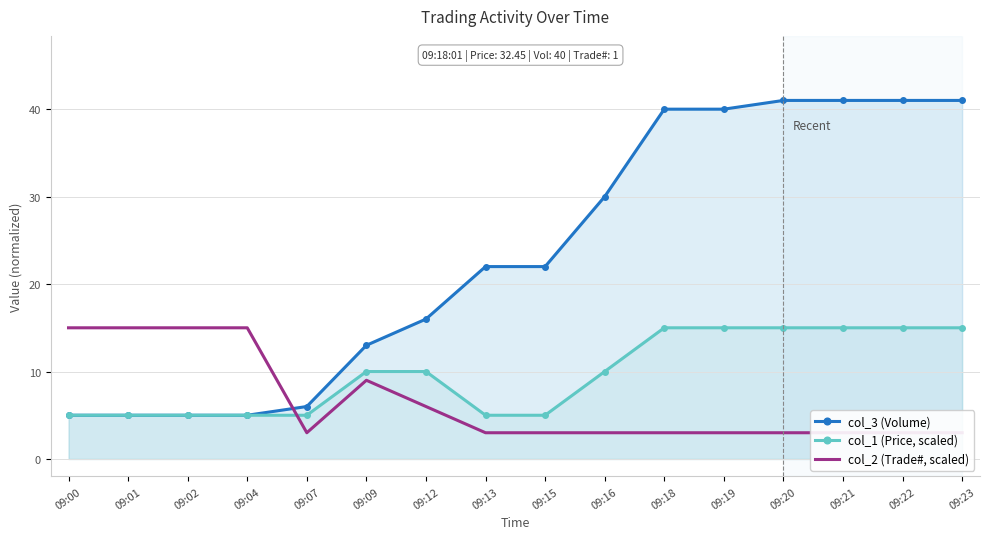

Where does the col_3 (Volume) series first go above 22?

09:16